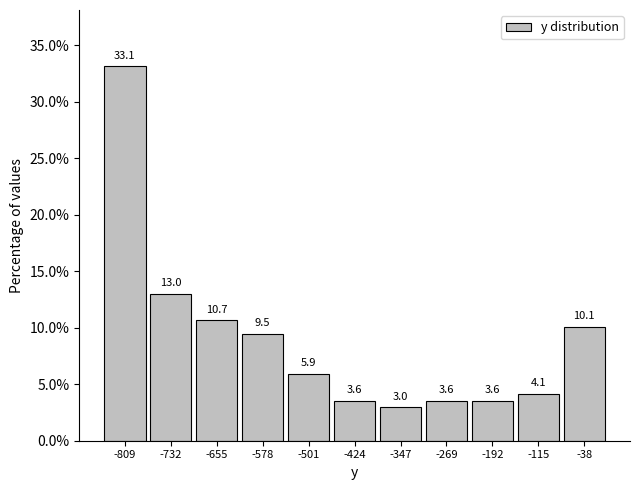

What is the height of the bar covering -460 to -390 on the x-axis? The bar edges are not printed on the chart, so give them approximately, as read against the axis.

3.6